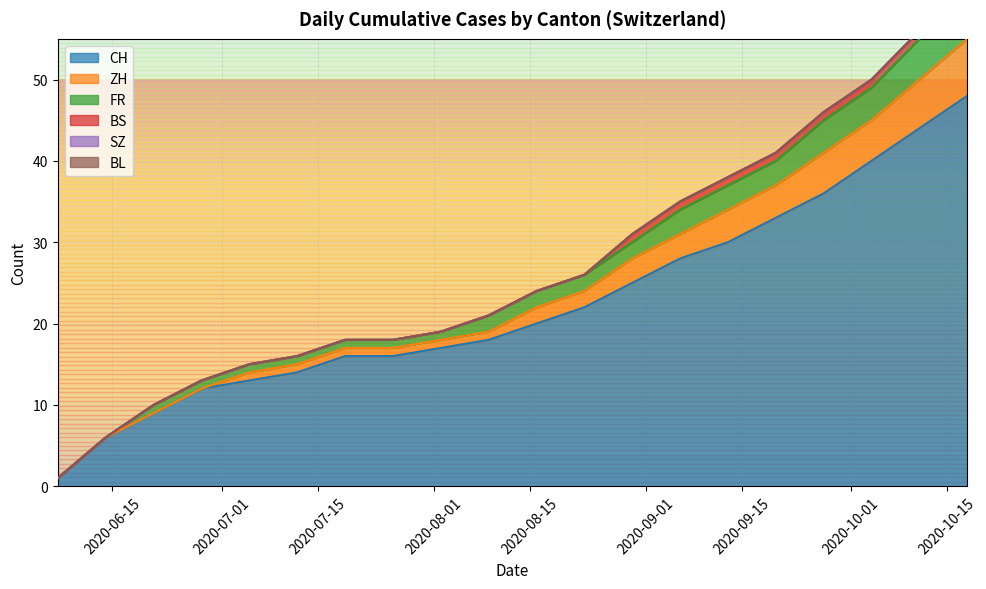

What is the minimum value shown in the chart?

1